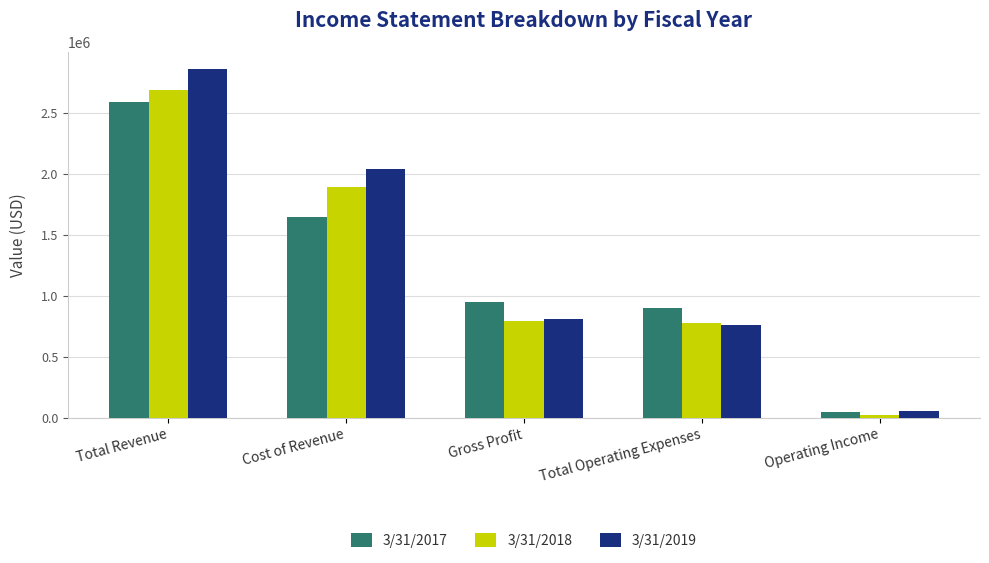

What is the difference between the 3/31/2018 values at Total Revenue and Cost of Revenue?

795354